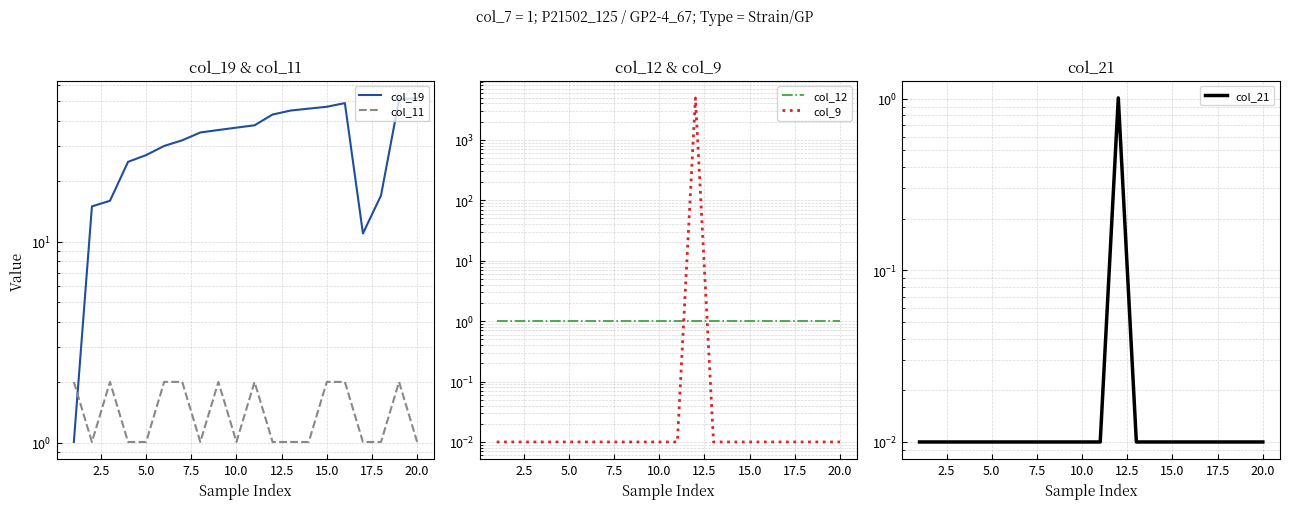

Is this an area chart (filled region under the line)?

No